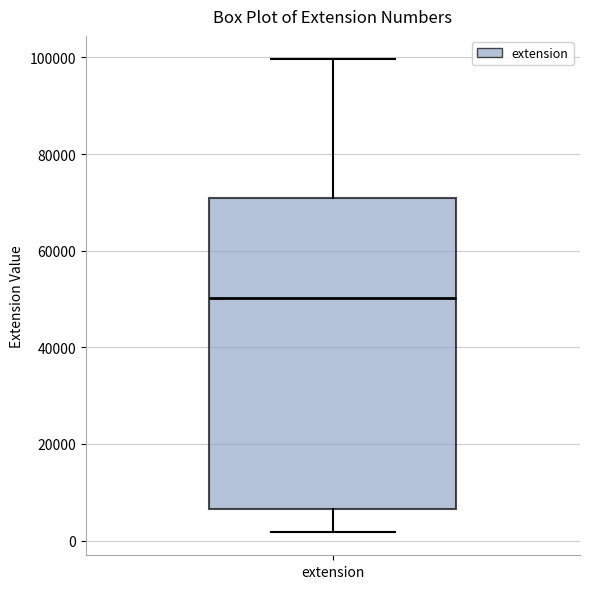

Read this box plot against the y-axis: the position of the median line, the range covered by the box, and the ends of both whiskers. The values are not printed on the chart, so give them approximately, as read against the axis.

median 50000, box 6000 to 70000, whiskers 2000 to 100000